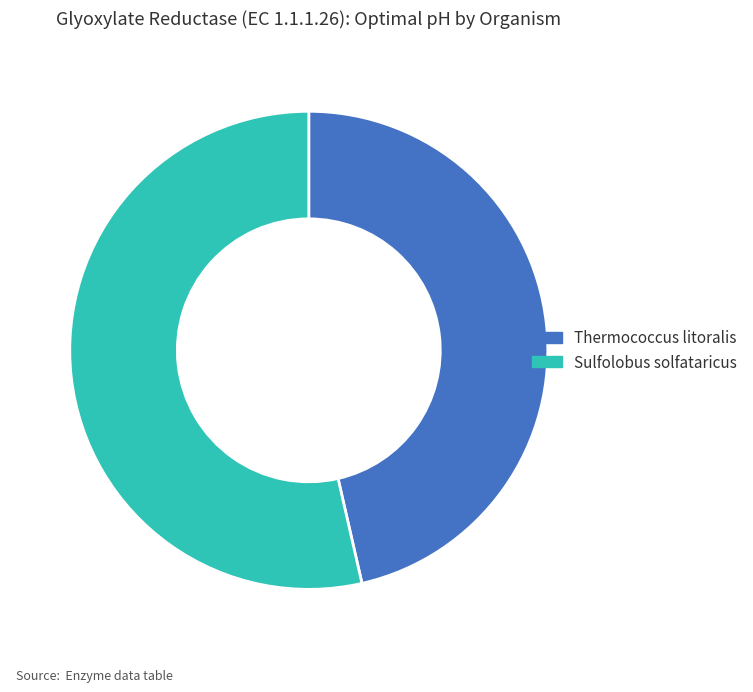

Is there any slice that represents more than half of the pie?

Yes